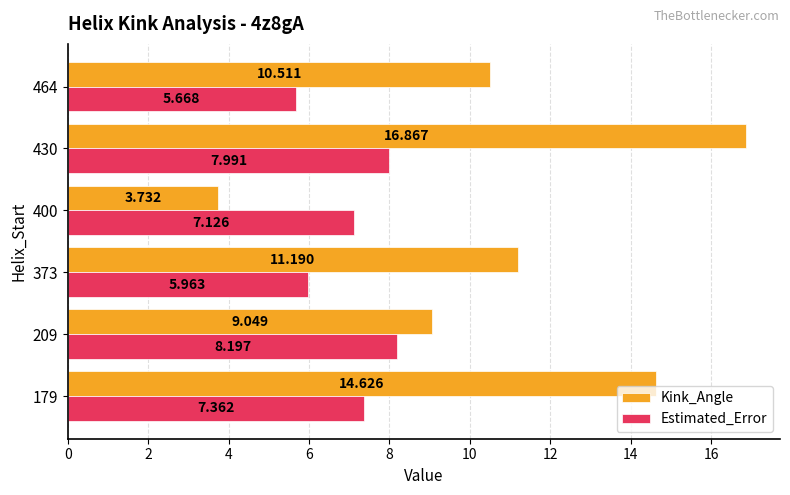

Which category has the highest value across all series?

430